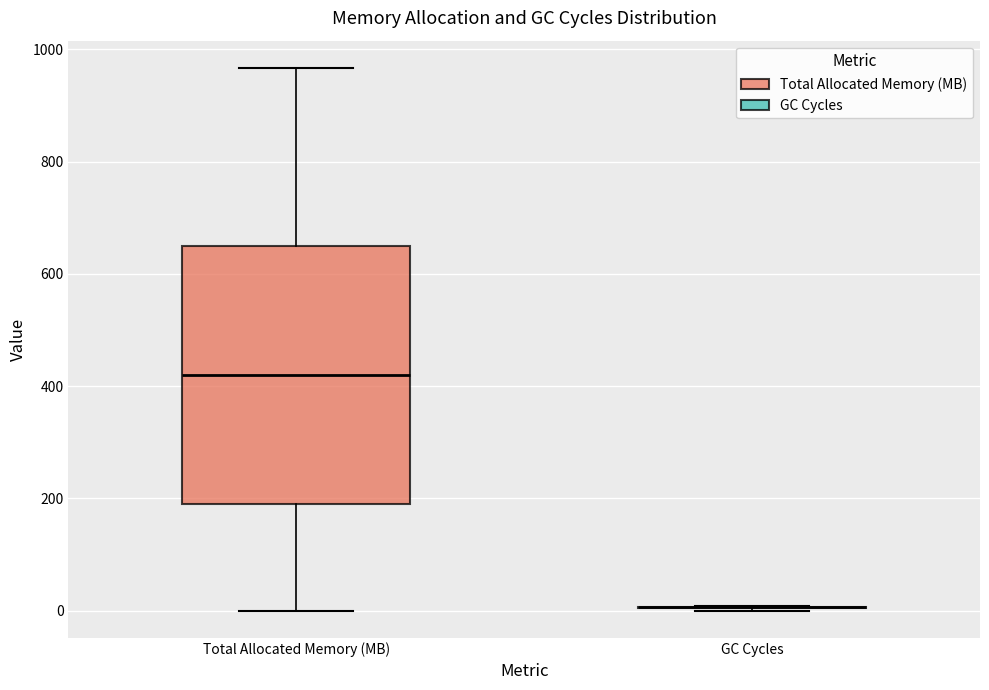

Reading left to right, read every box against the y-axis: the position of its median line, the range the box covers, and the ends of its whiskers. The values are not printed on the chart, so give them approximately, as read against the axis.

Total Allocated Memory (MB): median 420, box 200 to 640, whiskers 0 to 960
GC Cycles: box collapsed to a line at 0, whiskers 0 to 0